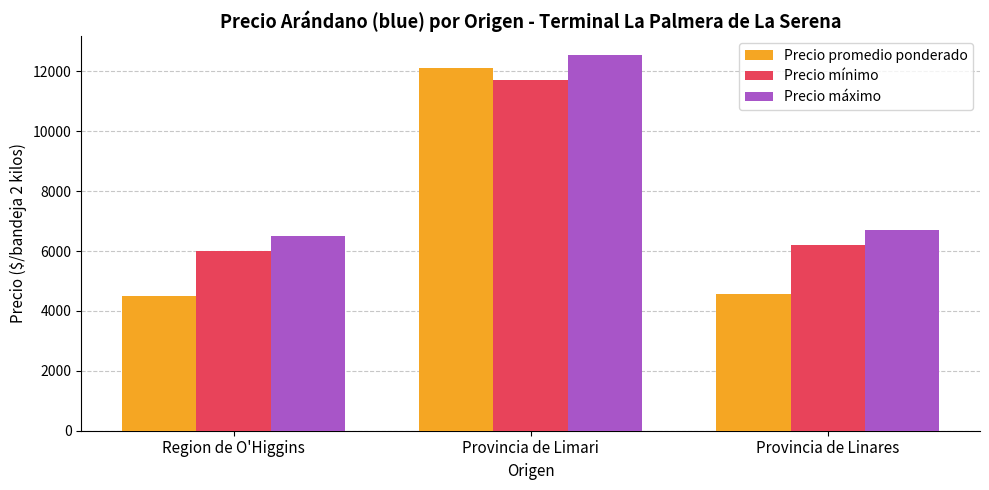

Reading right to left, list all the values displayed in this chart.

Precio promedio ponderado: 4571	12100	4514
Precio mínimo: 6214	11700	6000
Precio máximo: 6714	12550	6500